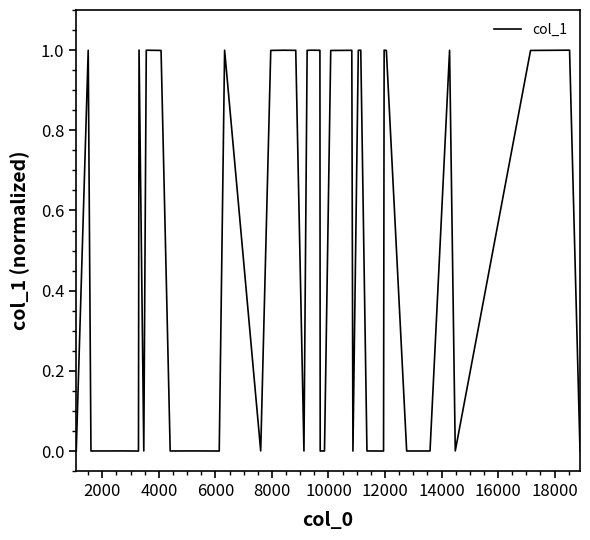

Reading left to right, list all the values displayed in this chart.

0.0	1.0	0.0	0.0	0.0	1.0	0.0	1.0	1.0	0.0	0.0	0.0	1.0	0.0	1.0	1.0	1.0	0.0	1.0	1.0	1.0	0.0	0.0	0.0	1.0	1.0	0.0	1.0	1.0	0.0	0.0	1.0	1.0	0.0	0.0	1.0	0.0	1.0	1.0	0.0